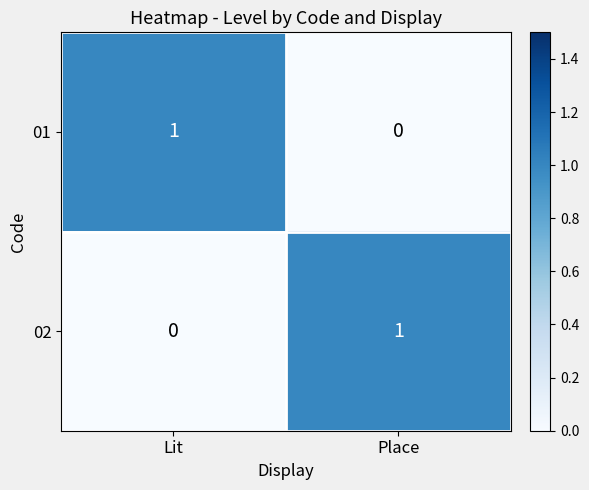

Is the value of 02 at Place greater than the value of 01 at Place?

Yes